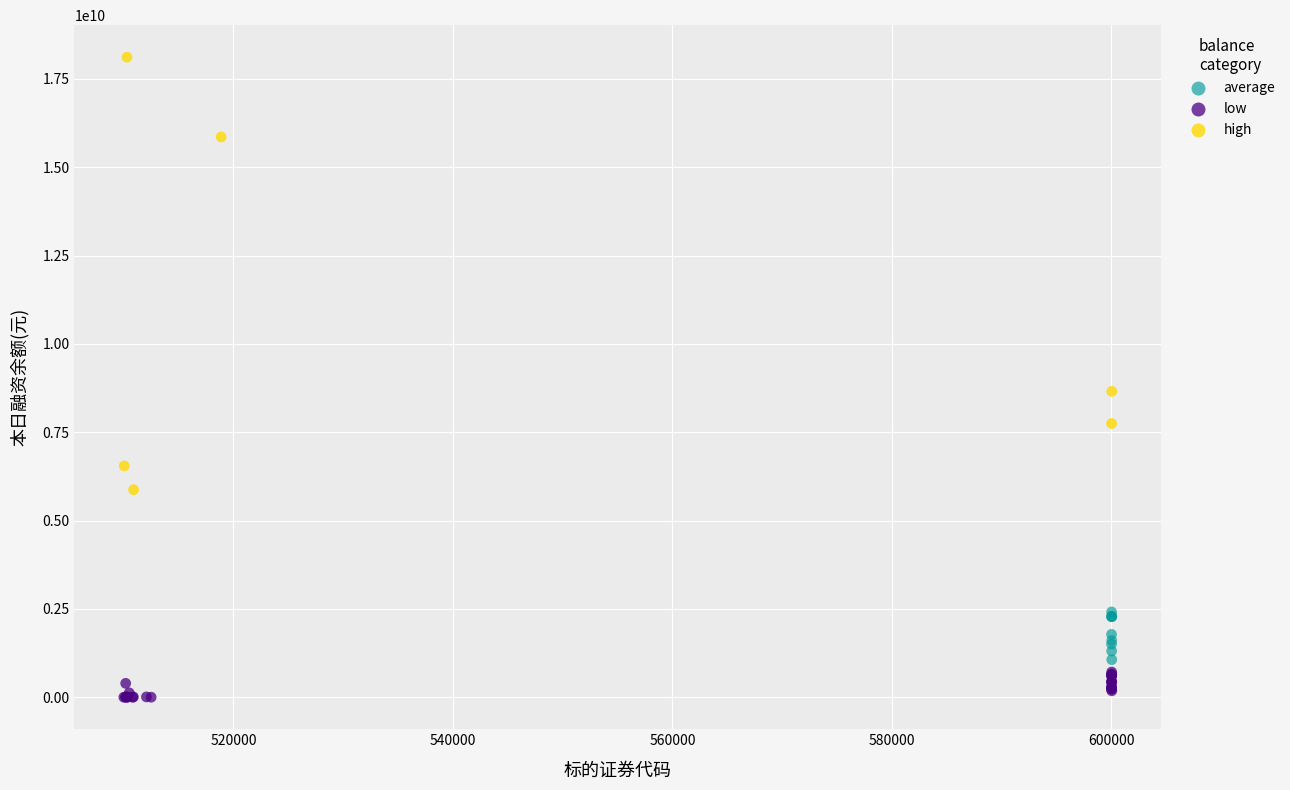

Which series has the widest spread of Y values?

high